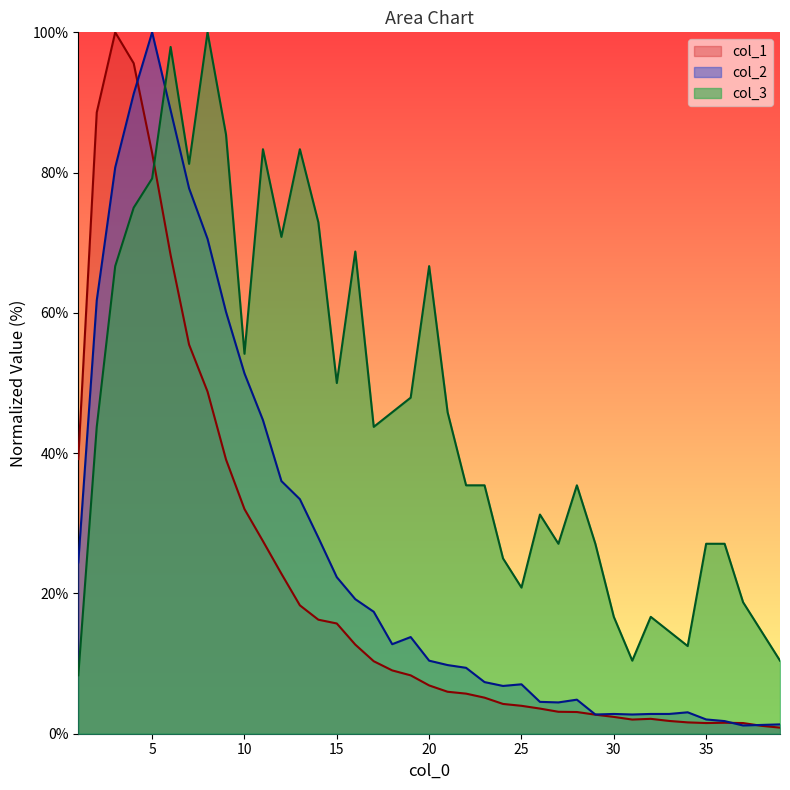

Is the value of col_3 at 8 greater than the value of col_1 at 21?

Yes